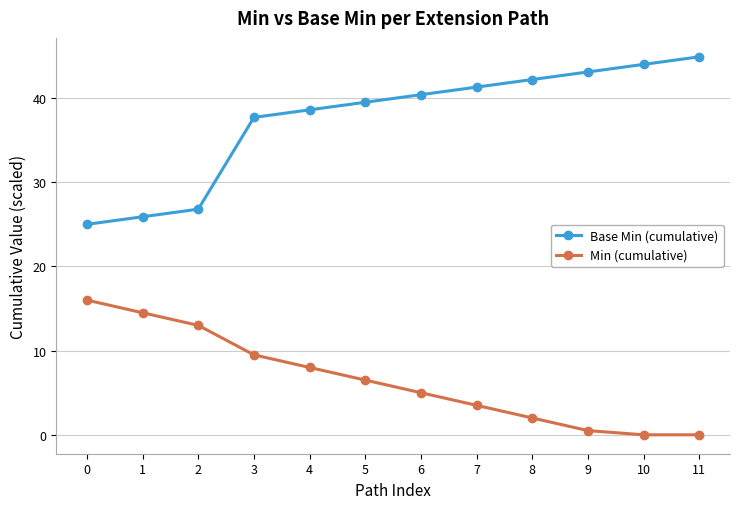

Reading right to left, list all the values displayed in this chart.

Base Min (cumulative): 11=44.9	10=44.0	9=43.1	8=42.2	7=41.3	6=40.4	5=39.5	4=38.6	3=37.7	2=26.8	1=25.9	0=25.0
Min (cumulative): 11=0.0	10=0.0	9=0.5	8=2.0	7=3.5	6=5.0	5=6.5	4=8.0	3=9.5	2=13.0	1=14.5	0=16.0